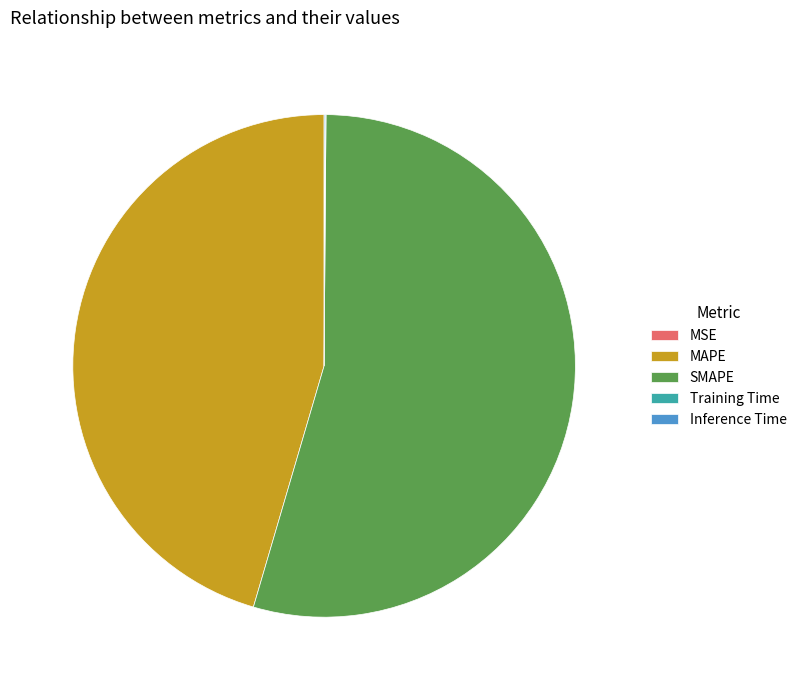

Is it true that MAPE is 45% of the pie?

True